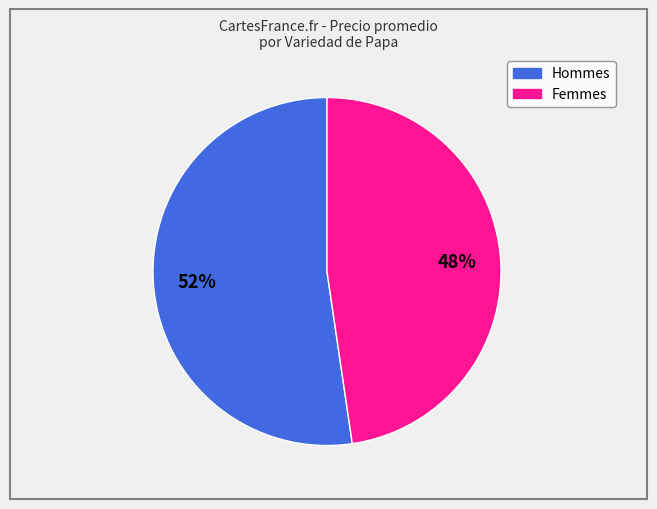

To the nearest percent, what is the average slice percentage?

50%